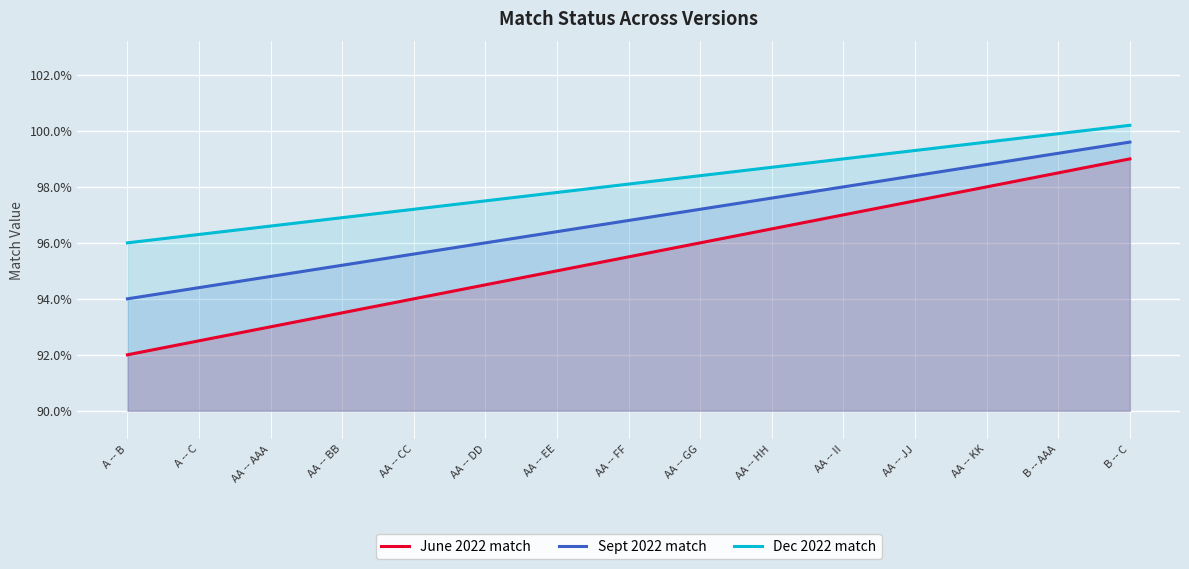

What are all the series names shown in the legend?

June 2022 match, Sept 2022 match, Dec 2022 match